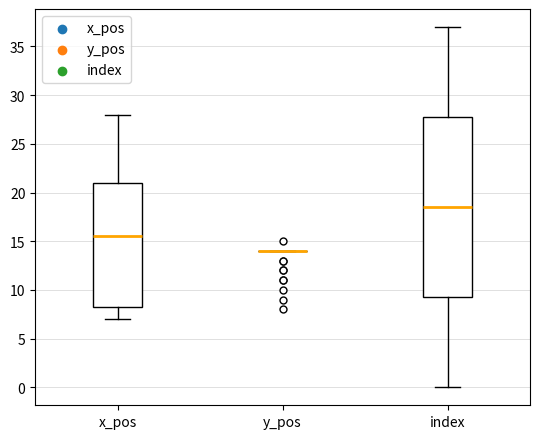

Where does the median line of the box for x_pos sit on the y-axis? The values are not printed on the chart, so give them approximately, as read against the axis.

15.5